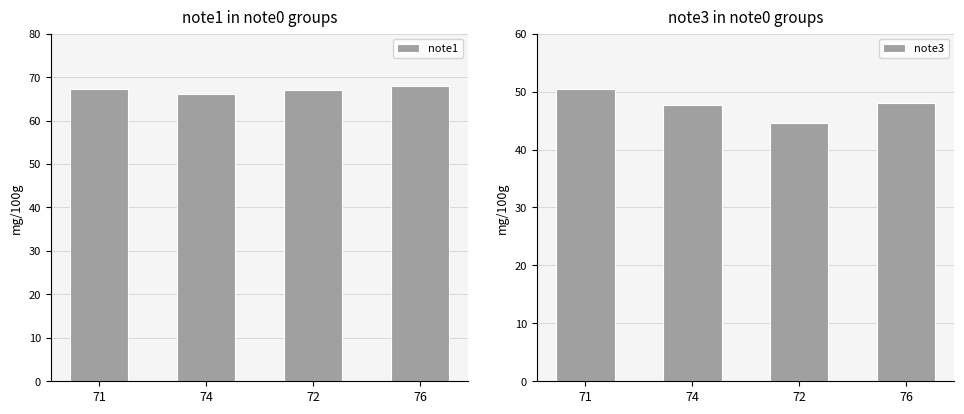

What are all the series names shown in the legend?

note1, note3